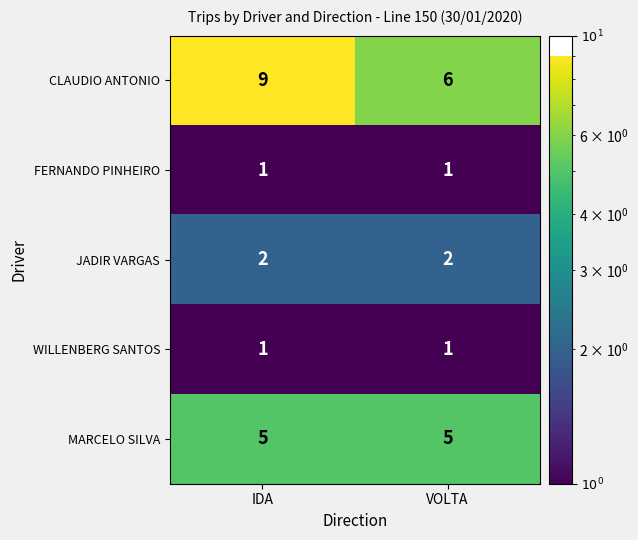

True or false: WILLENBERG SANTOS has a value of 2 at IDA.

False